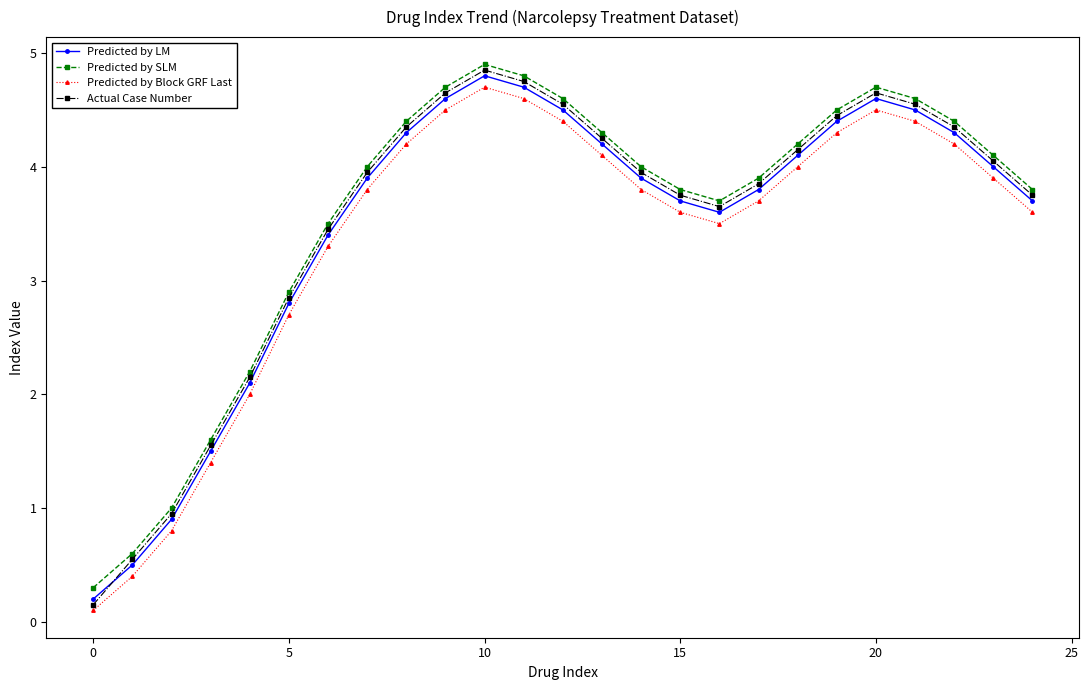

True or false: Predicted by LM and Predicted by Block GRF Last cross at least once.

False